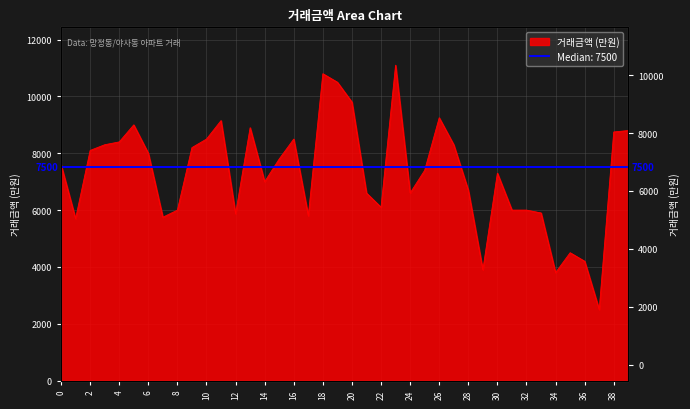

How many interior local valleys (lower than both neighbors) does the data have?

10